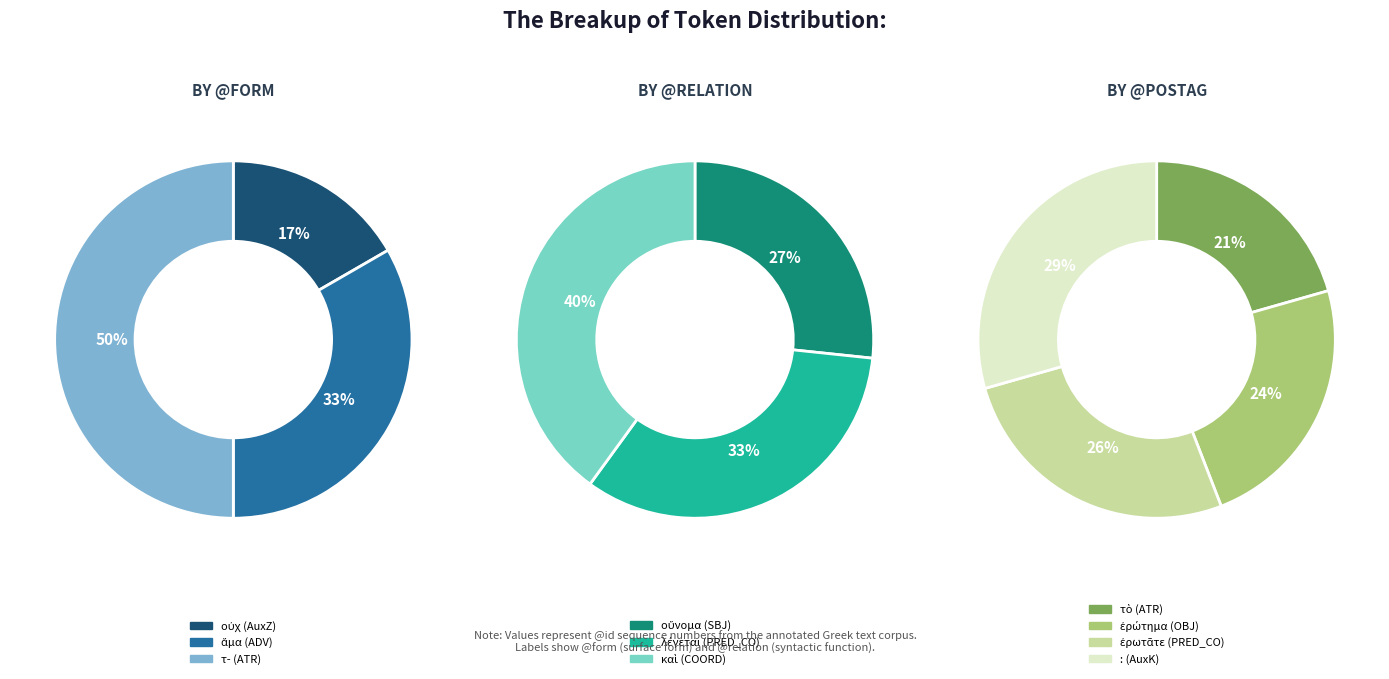

Is there any slice that represents more than half of the pie?

No